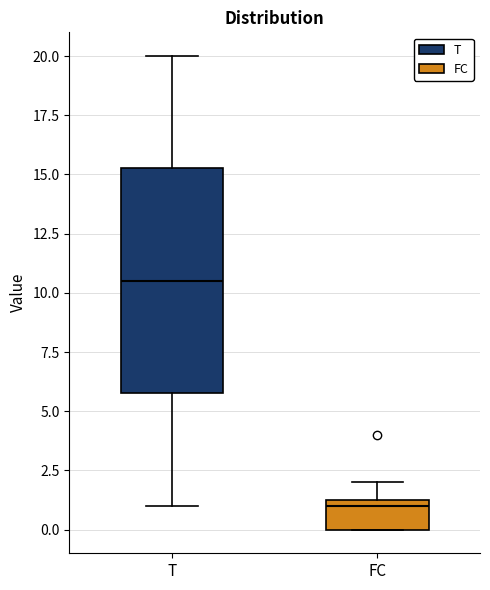

Where is the upper edge of the box for FC on the y-axis? The values are not printed on the chart, so give them approximately, as read against the axis.

1.5